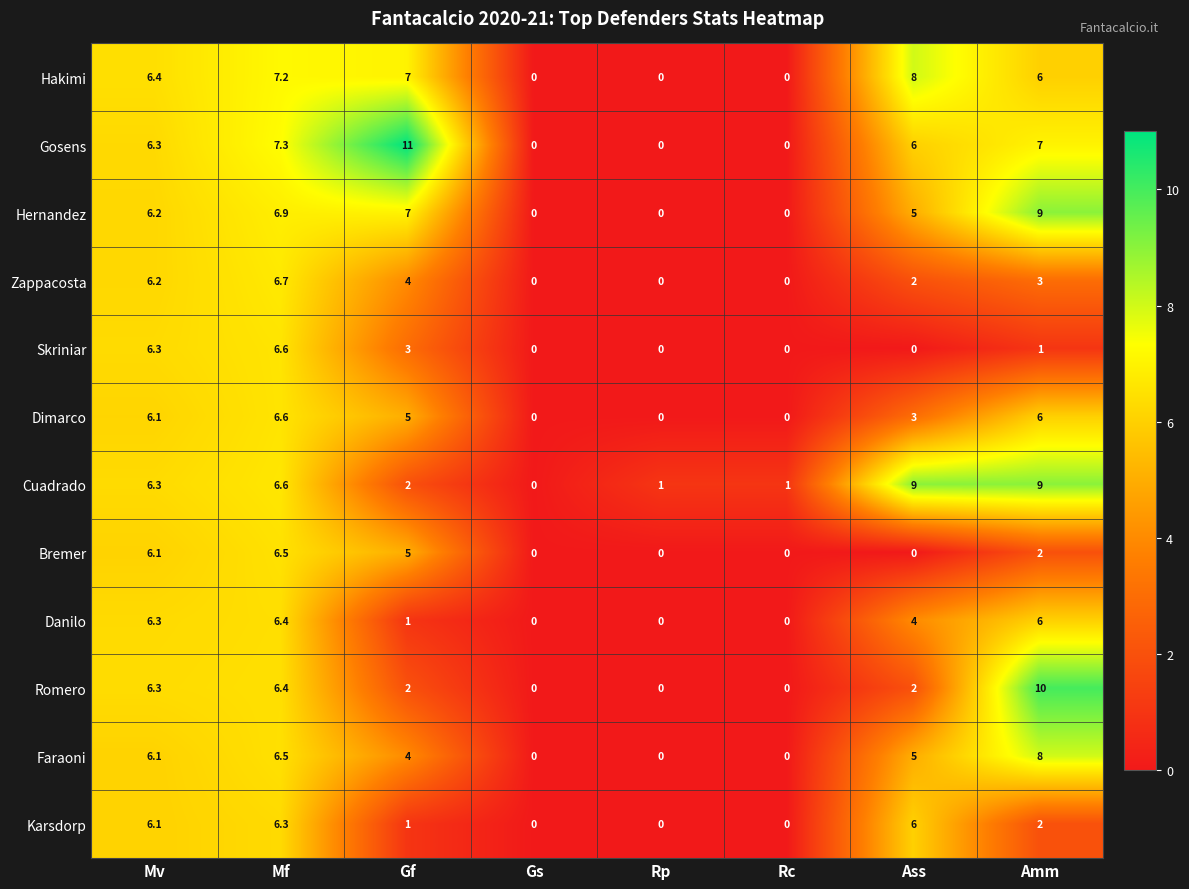

What is the spread (max minus min) of values at Gf?

10.0